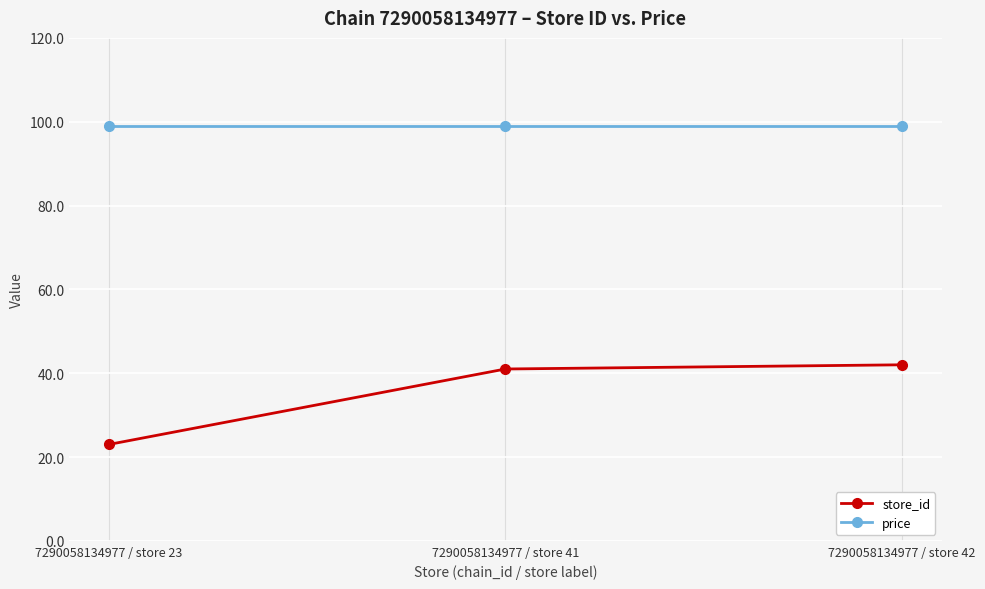

What is the approximate value of store_id at 7290058134977 / store 42?

42.0